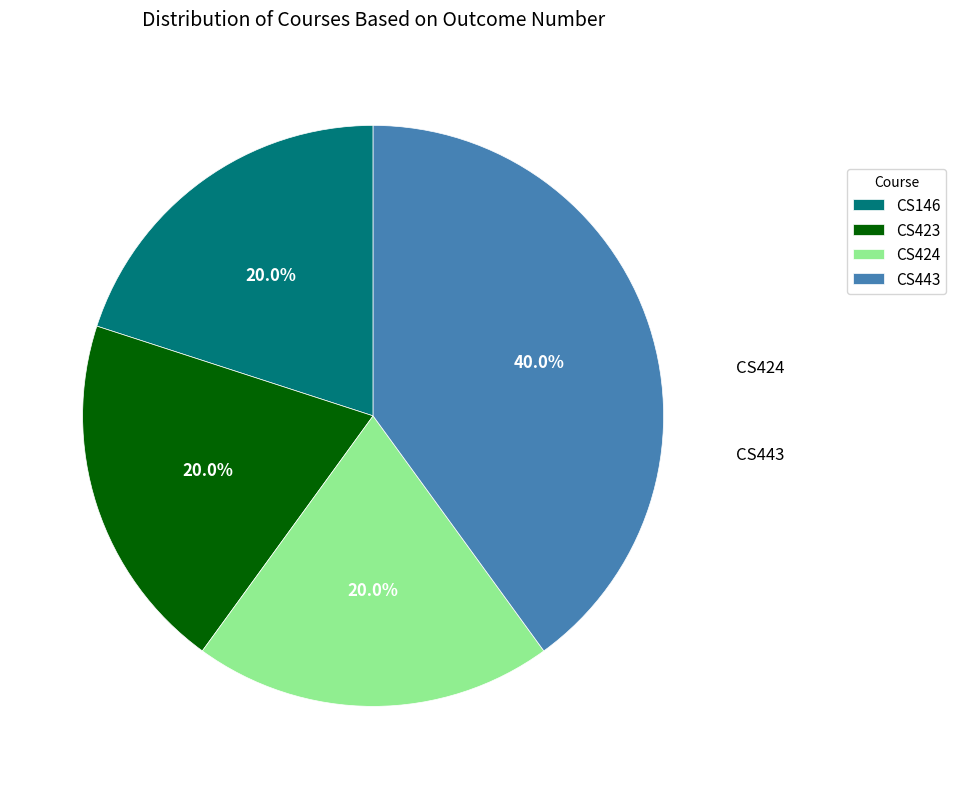

How many segments does this pie chart have?

4